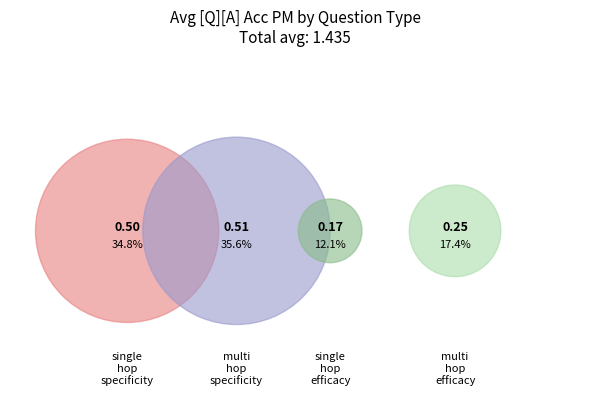

What portion of the pie excludes single_hop_specificity?

64.9%